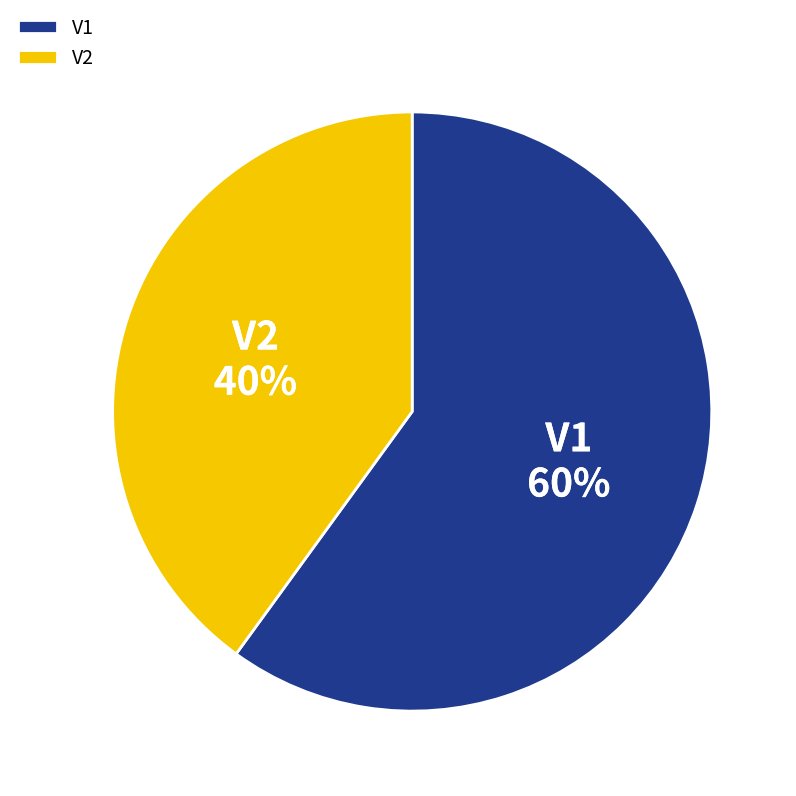

To the nearest percent, what is the average slice percentage?

50%